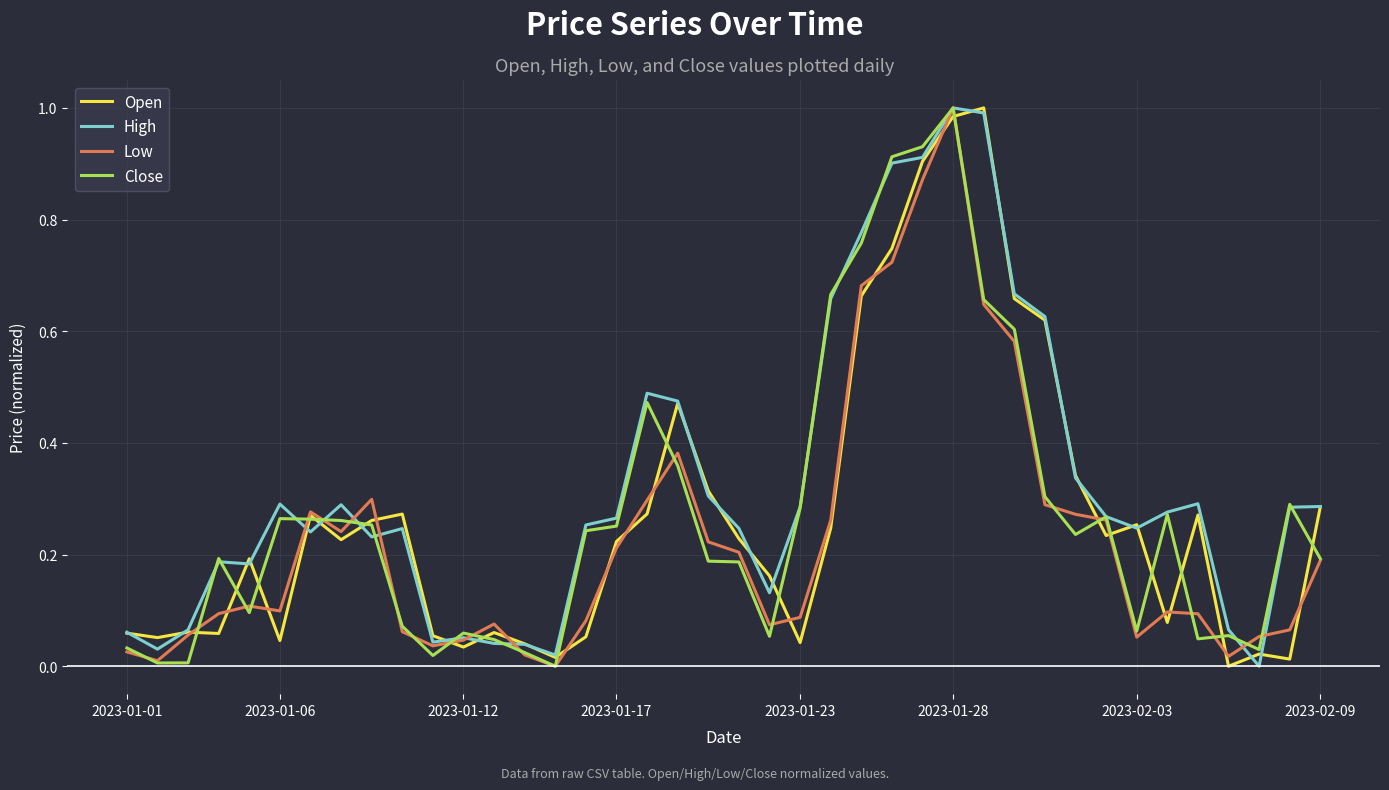

Which series has the largest total across all categories?

High